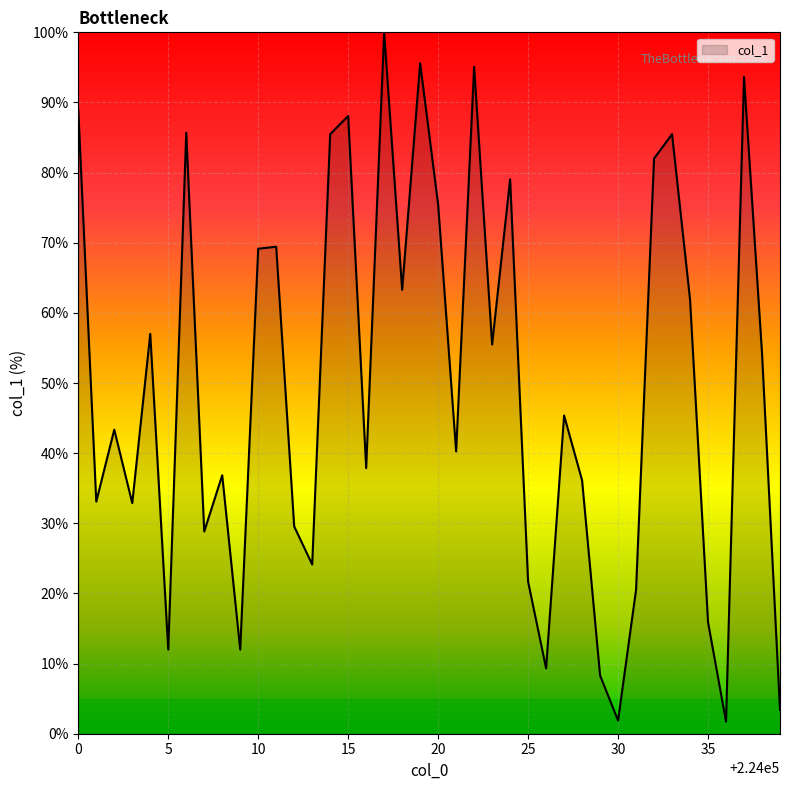

What is the minimum value shown in the chart?

1.7